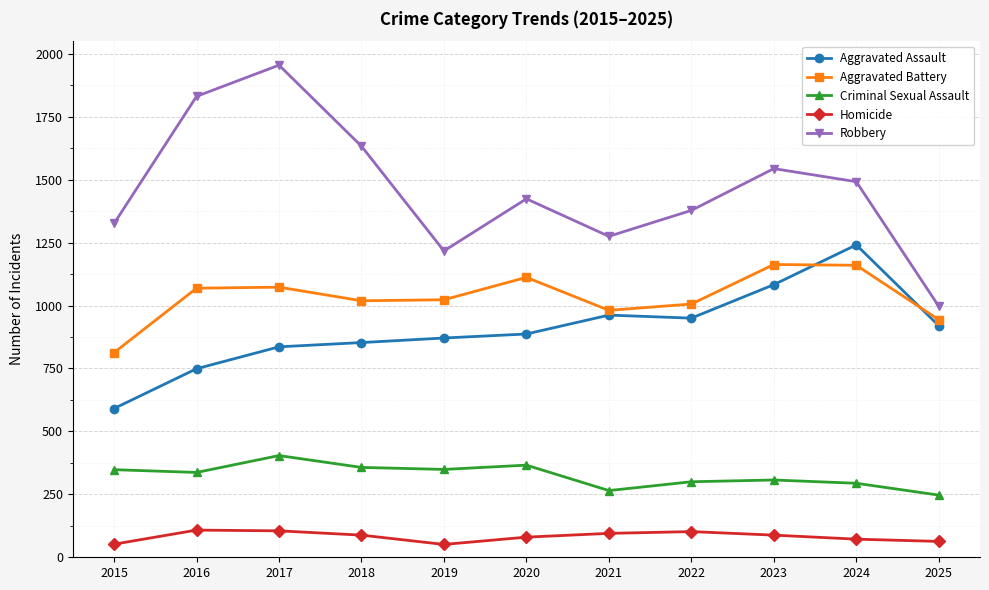

Which series has the largest total across all categories?

Robbery